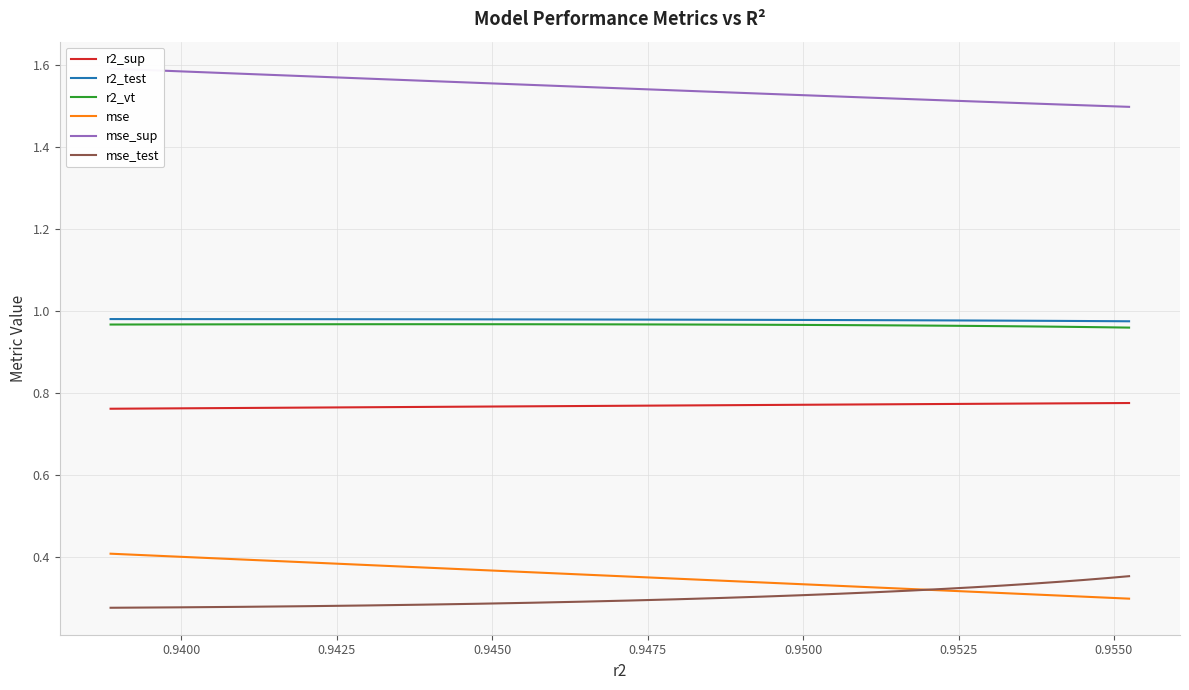

What is the minimum value for r2_sup?

0.8